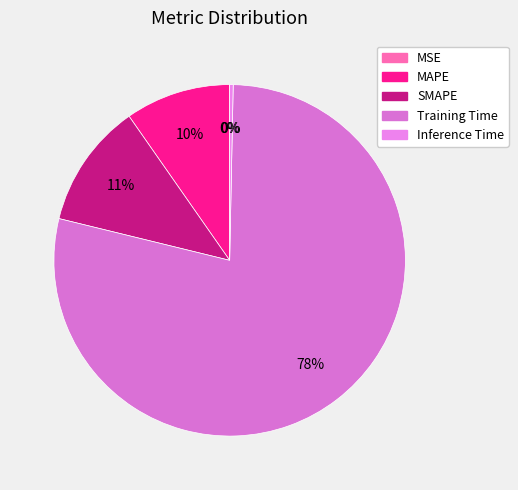

Between SMAPE and Training Time, which is larger?

Training Time